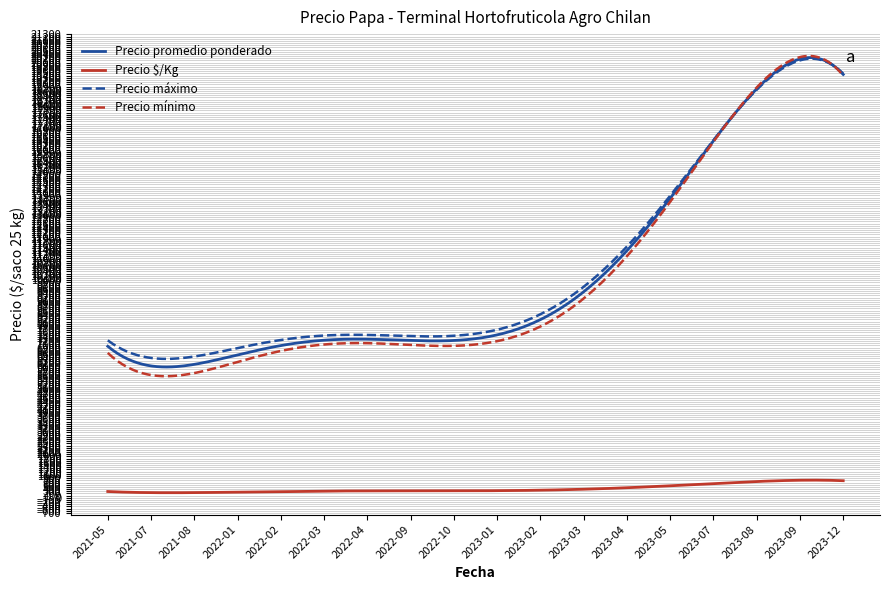

What is the maximum value shown in the chart?

20306.2